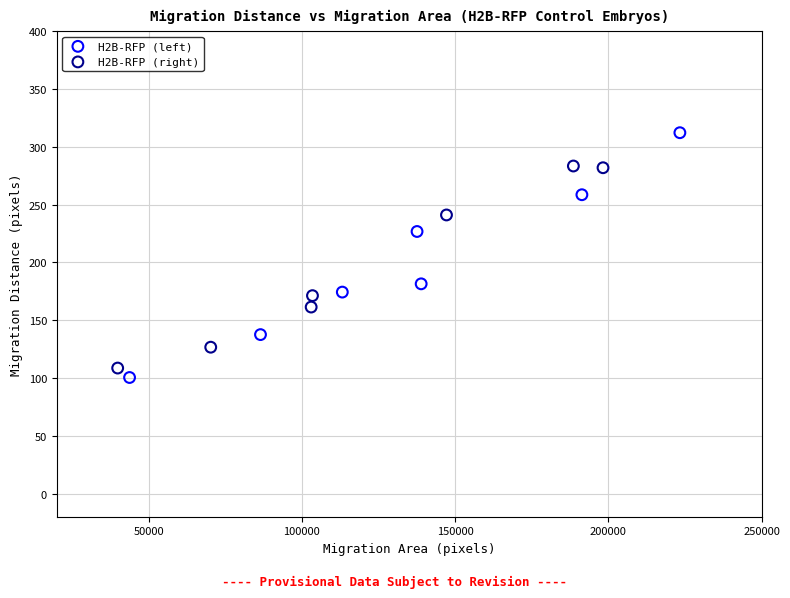

What are all the series names shown in the legend?

H2B-RFP (left), H2B-RFP (right)